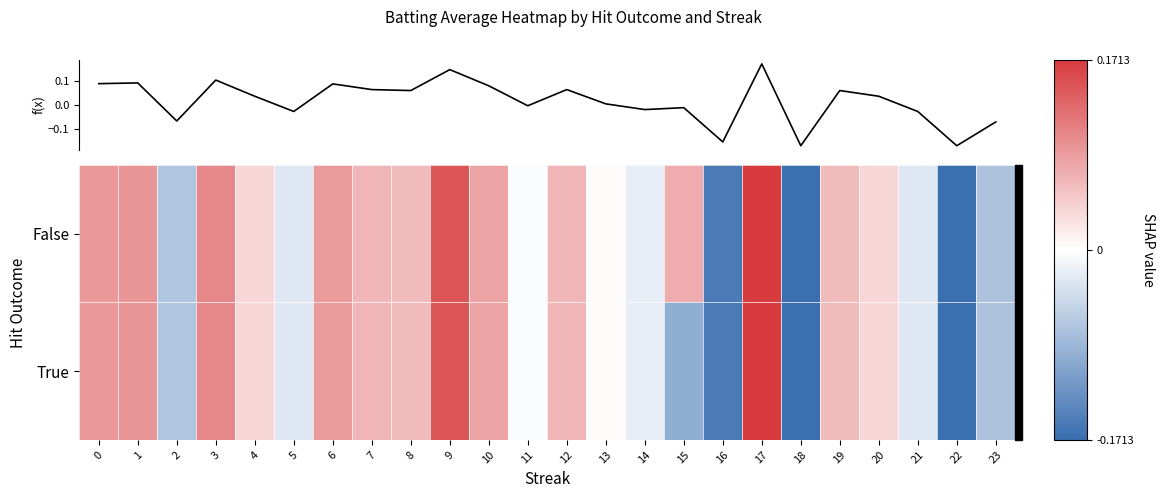

At how many categories does at least one series exceed 0?

15